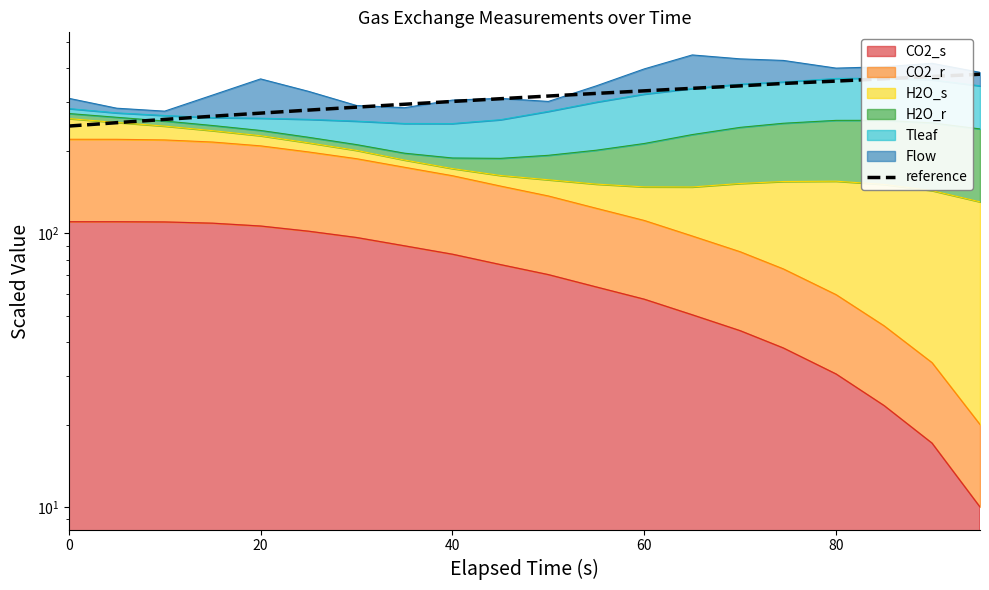

True or false: the data shows 400.1 at 20.

False